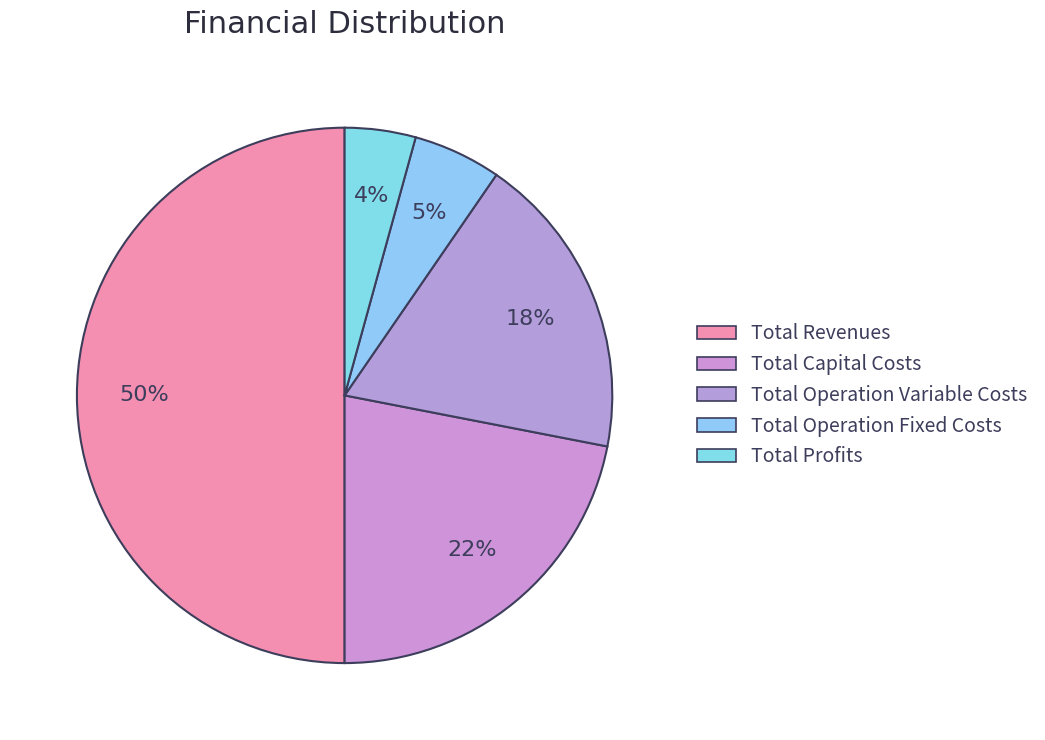

How many segments does this pie chart have?

5